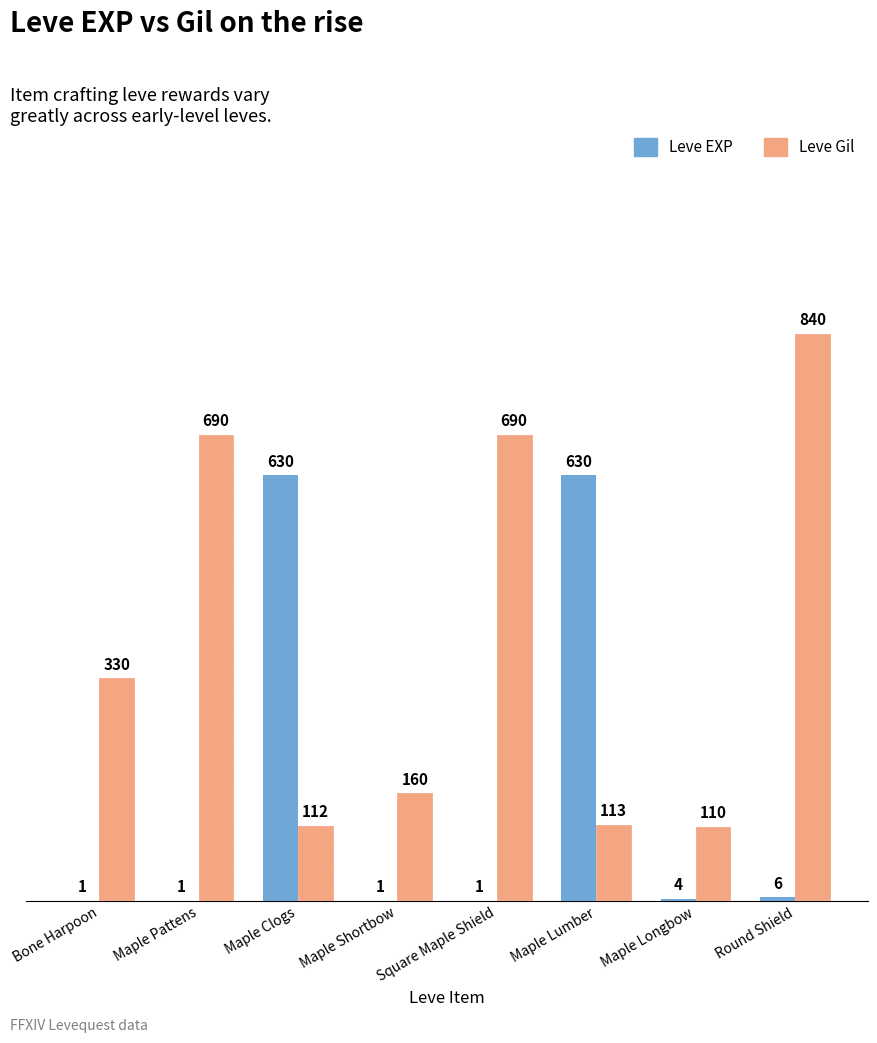

At which category is the sum across all series the highest?

Round Shield